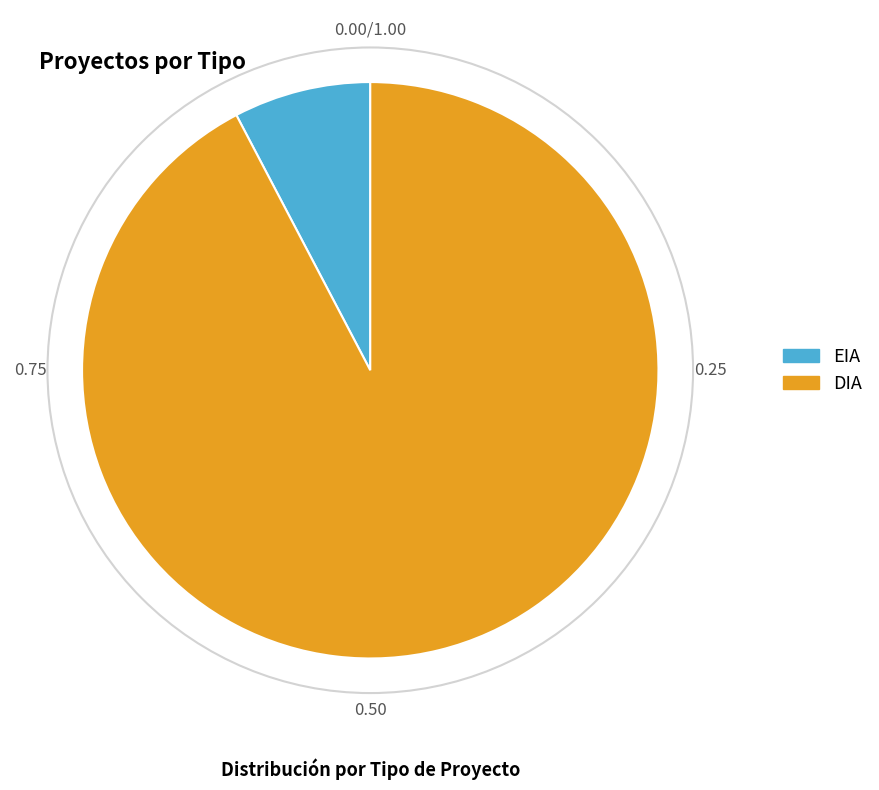

The EIA slice represents 8% of the pie. True or false?

True